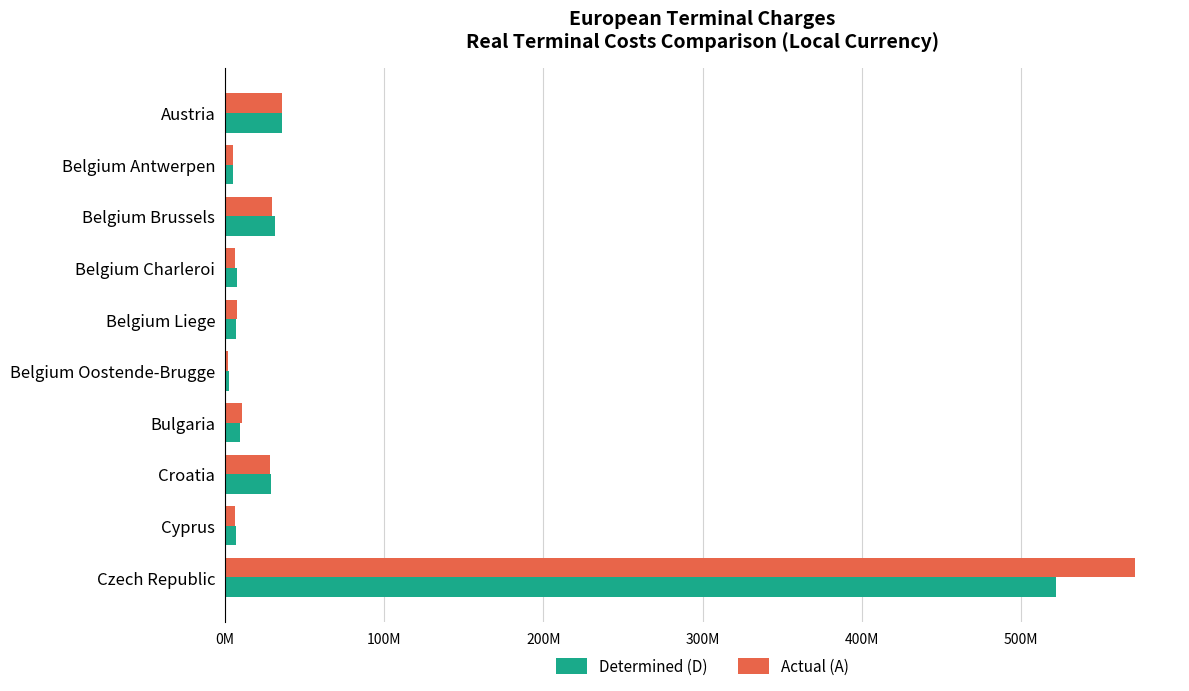

What are all the series names shown in the legend?

Determined (D), Actual (A)